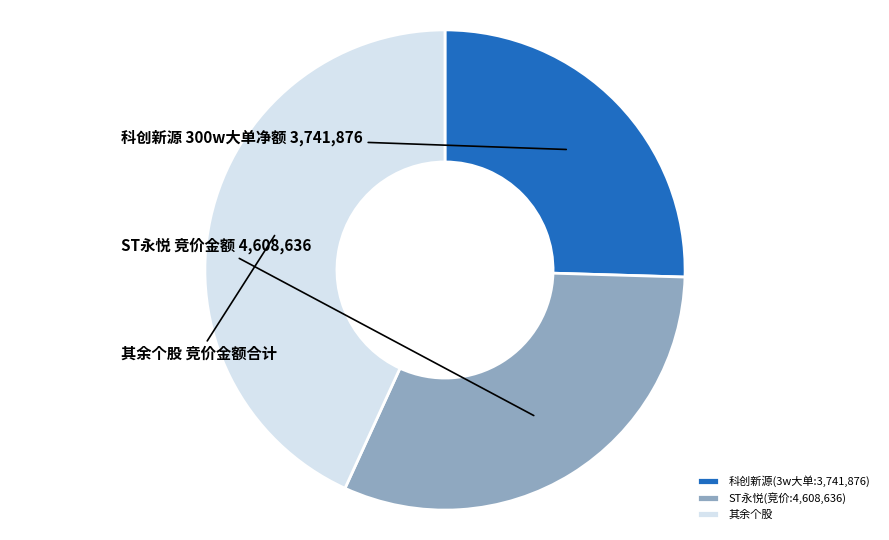

Is it true that 科创新源(3w大单:3,741,876) is 25% of the pie?

True